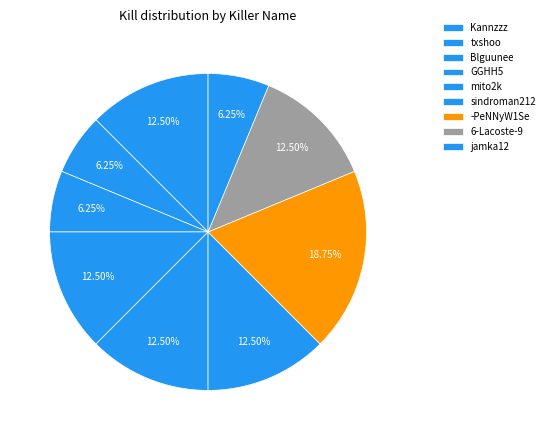

What is the smallest slice in the pie chart?

txshoo